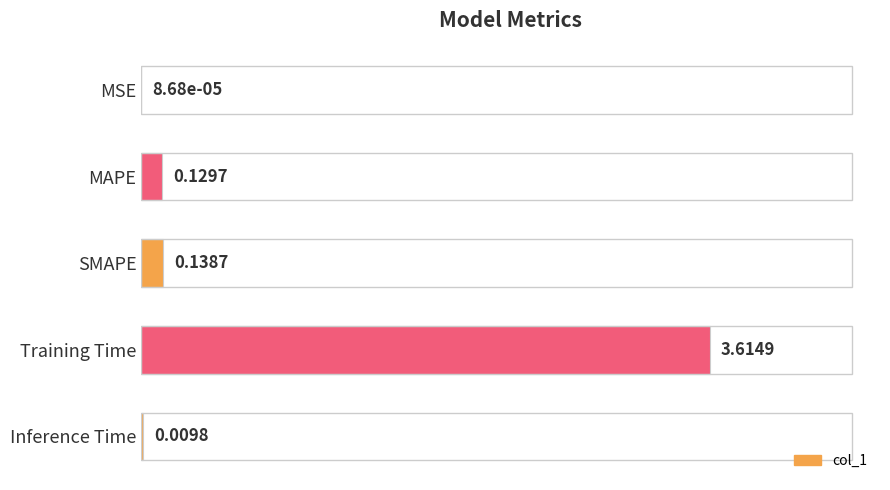

What is the sum of the values at Training Time and MSE?

3.6